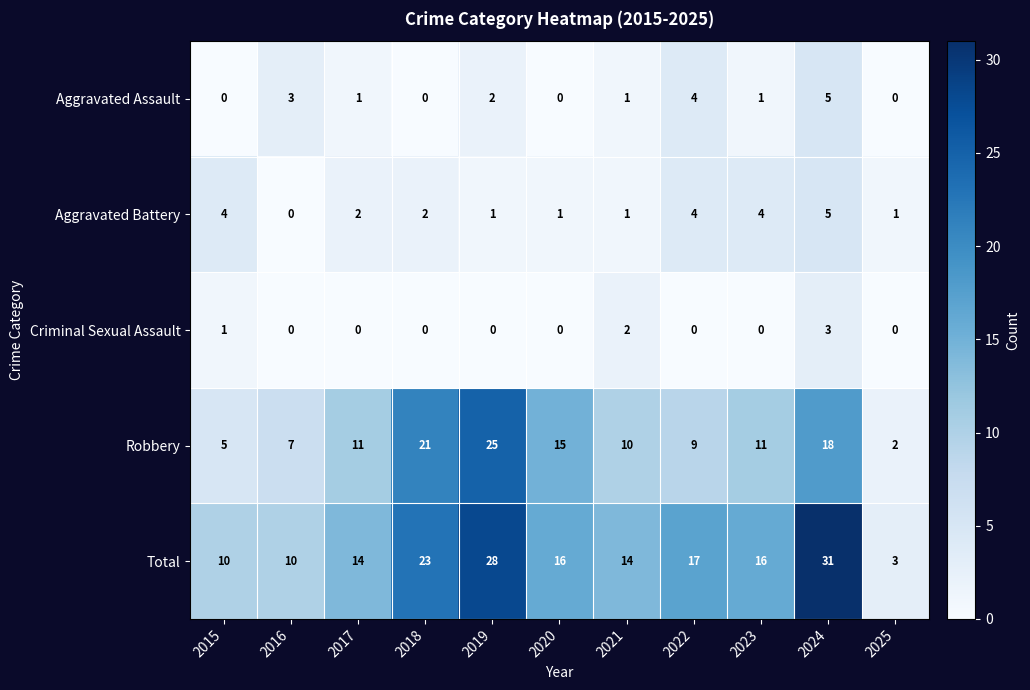

Where does the Aggravated Battery series first go above 2?

2015